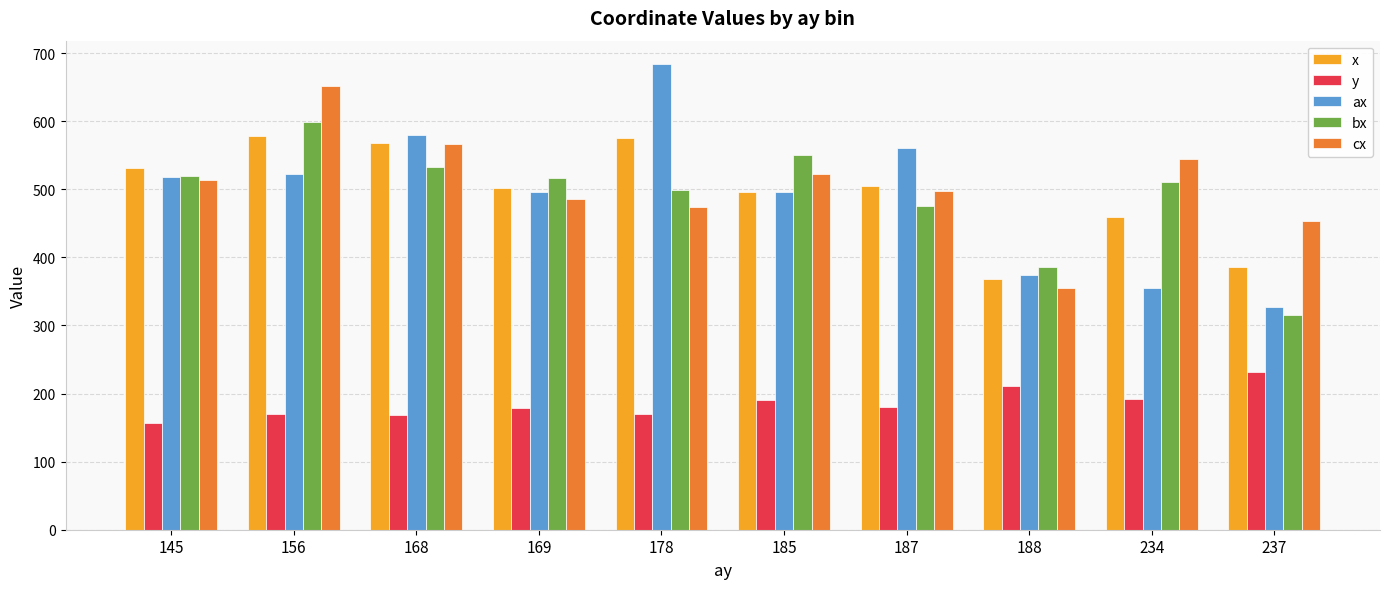

What is the maximum value shown in the chart?

684.0